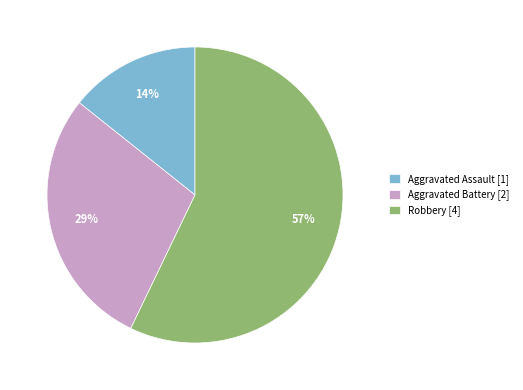

Does Robbery account for over 50% of the chart?

Yes